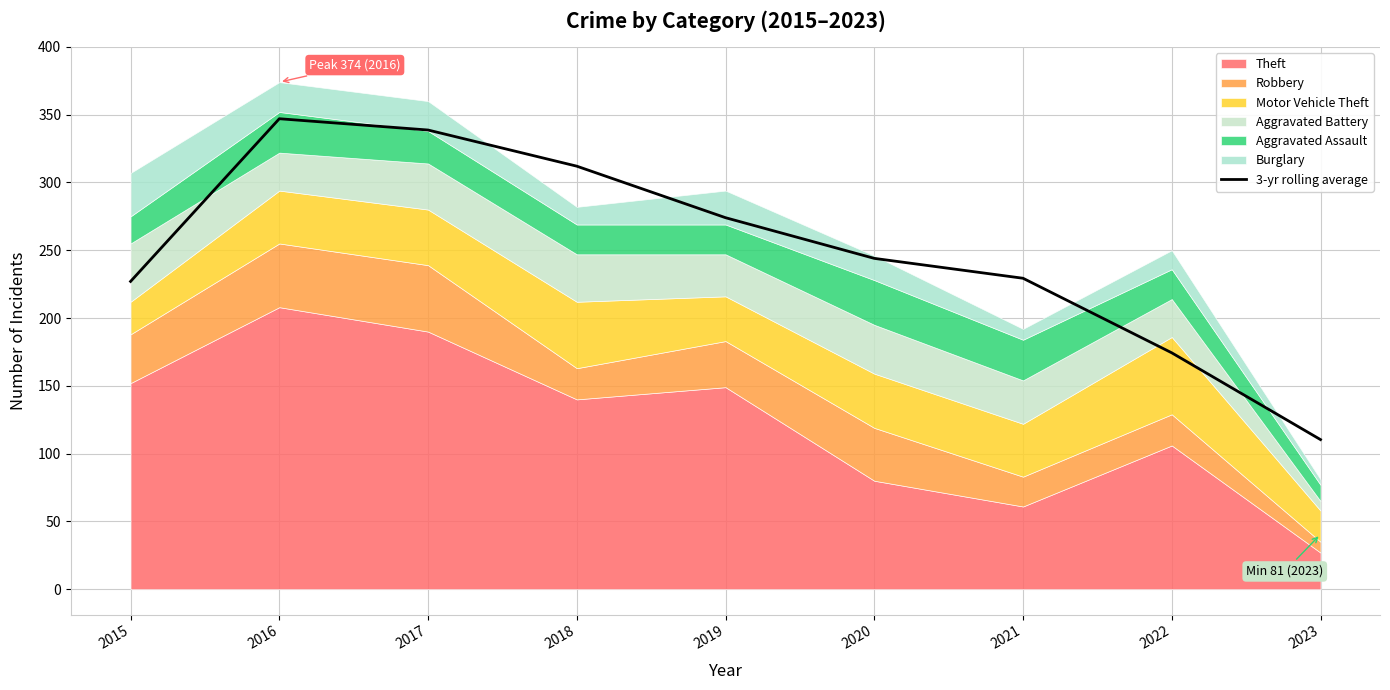

True or false: the data shows 108.8 at 2021.

False